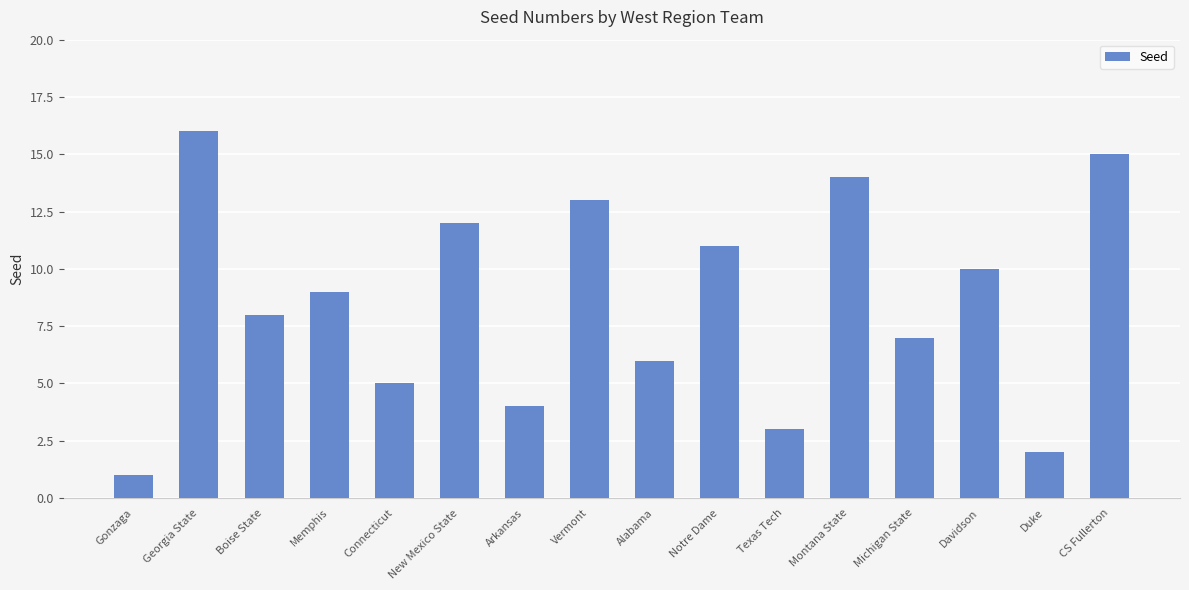

What is the ratio of the value at Notre Dame to the value at Georgia State?

0.7